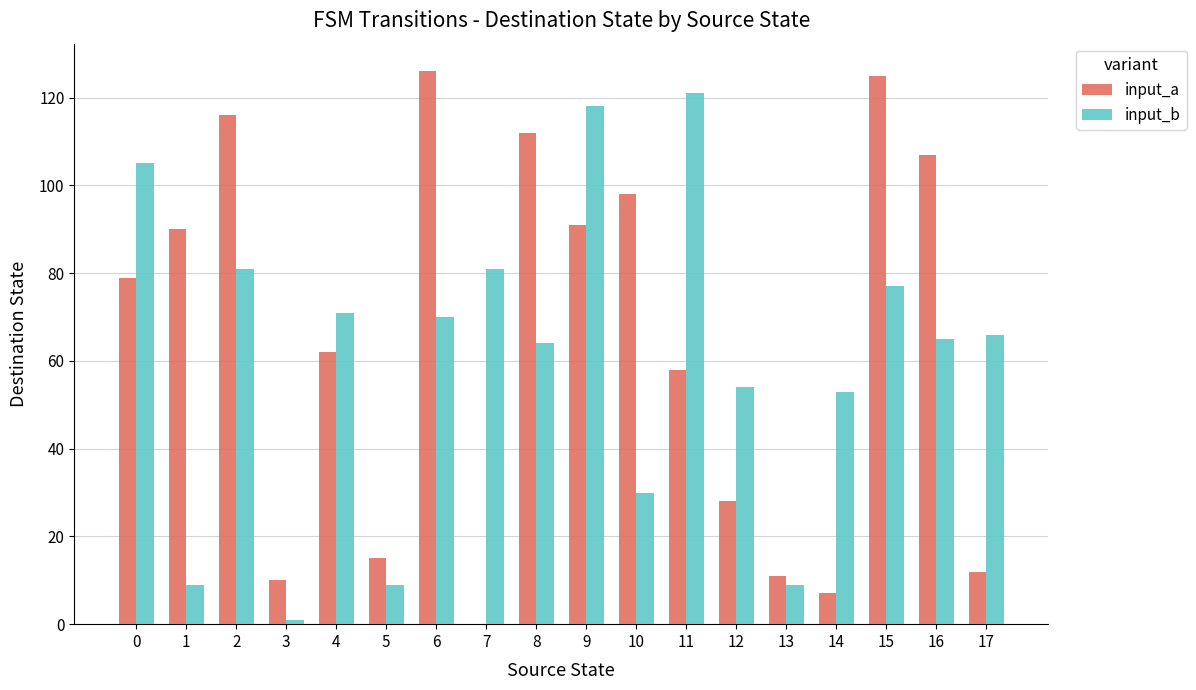

The value of input_a at 5 is 20. True or false?

False